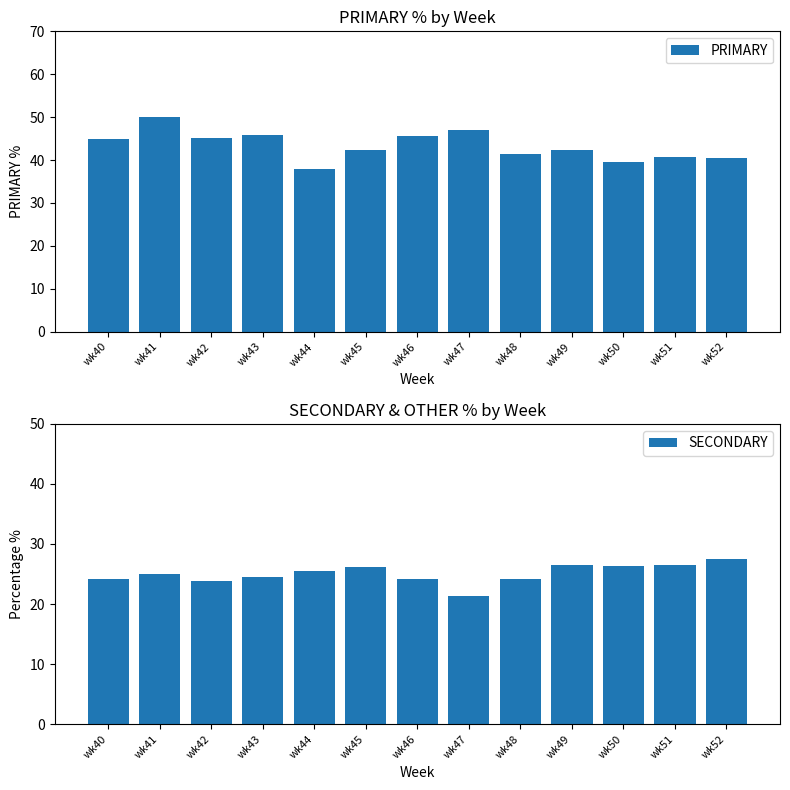

Reading right to left, extract all data points from this chart.

PRIMARY: wk52=40.5	wk51=40.8	wk50=39.5	wk49=42.2	wk48=41.4	wk47=47.1	wk46=45.5	wk45=42.5	wk44=38.0	wk43=45.8	wk42=45.2	wk41=50.0	wk40=44.9
SECONDARY: wk52=27.5	wk51=26.5	wk50=26.4	wk49=26.4	wk48=24.2	wk47=21.4	wk46=24.1	wk45=26.2	wk44=25.6	wk43=24.5	wk42=23.9	wk41=25.0	wk40=24.2